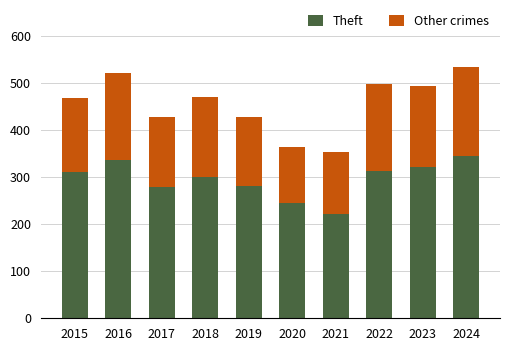

What is the total value across all series at 2024?

534